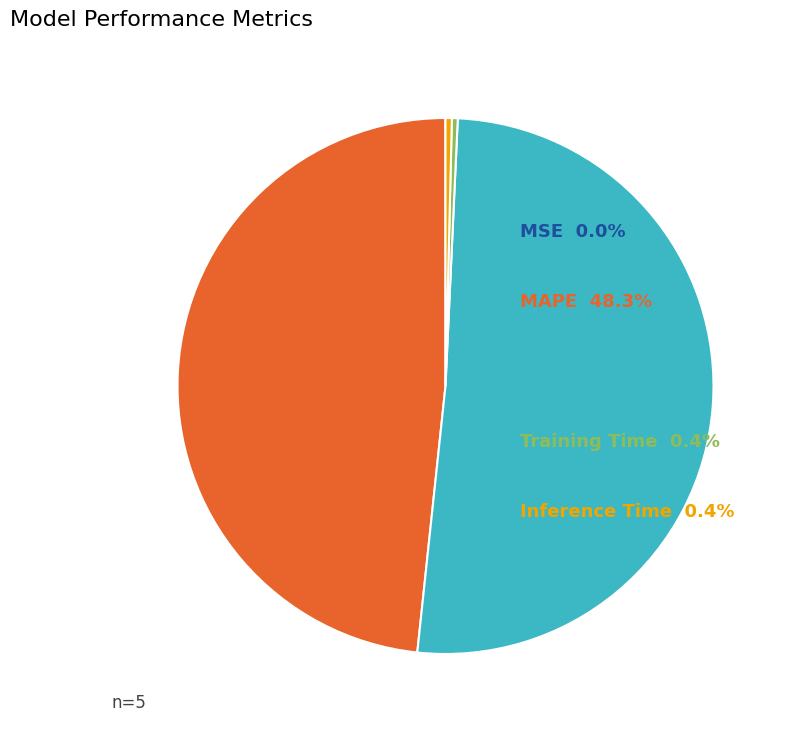

Is there any slice that represents more than half of the pie?

Yes